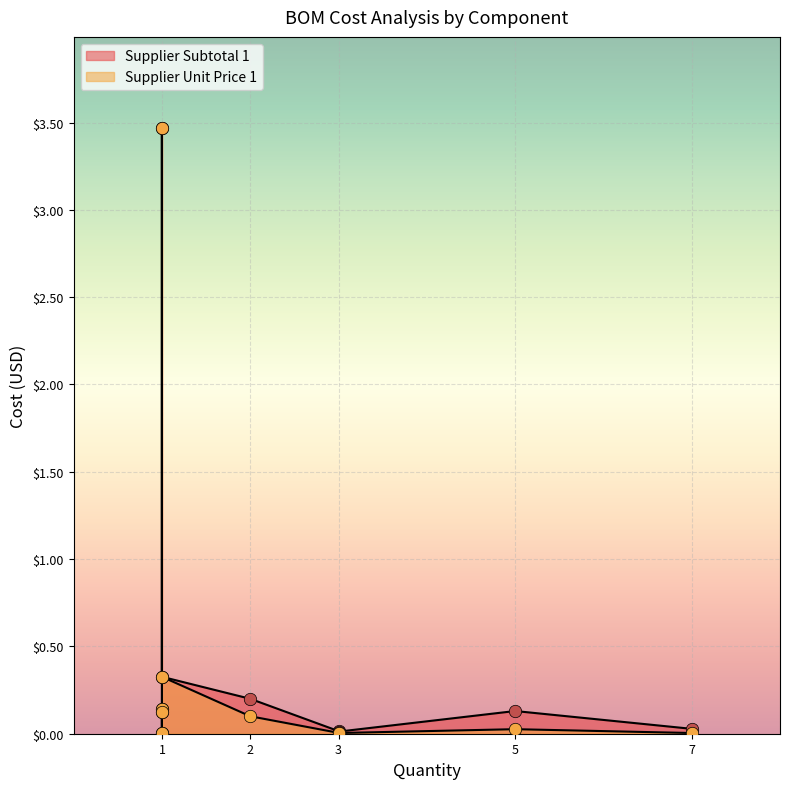

Which series has the largest Y range (max minus min)?

Supplier Subtotal 1